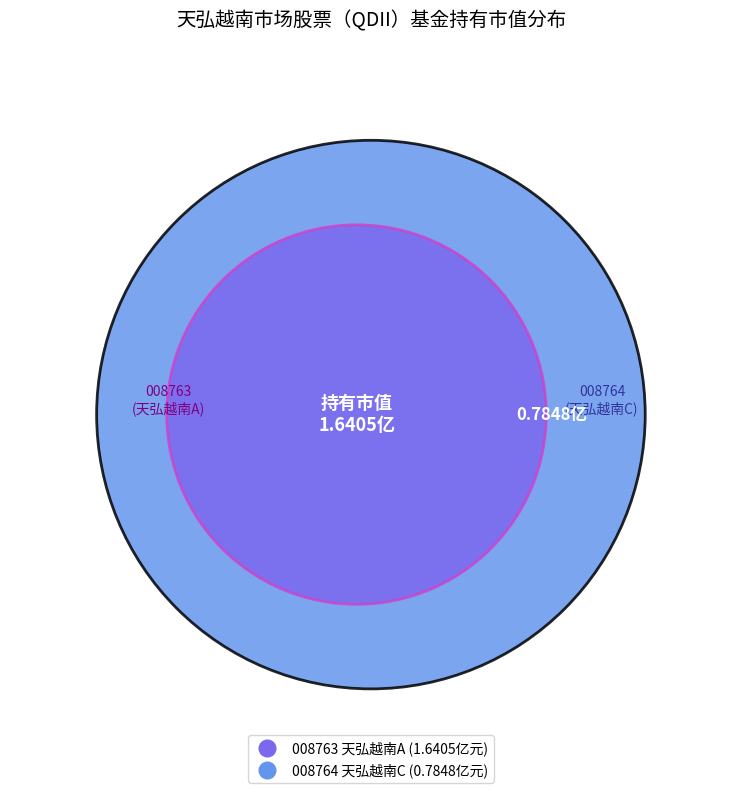

What percentage do 天弘越南市场股票（QDII）A and 天弘越南市场股票（QDII）C together represent?

100.0%